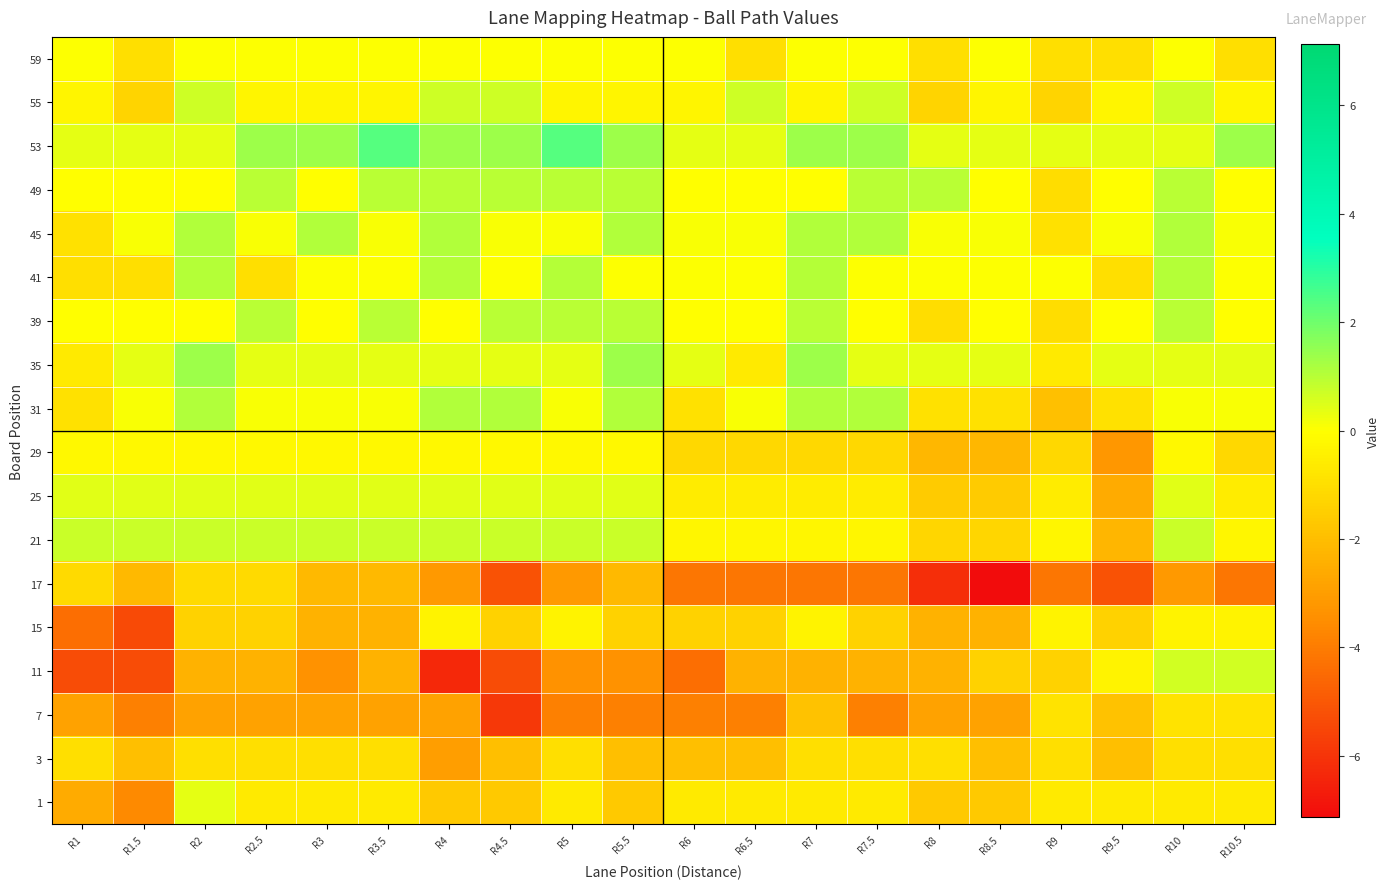

Which label corresponds to the largest value in the chart?

R3.5